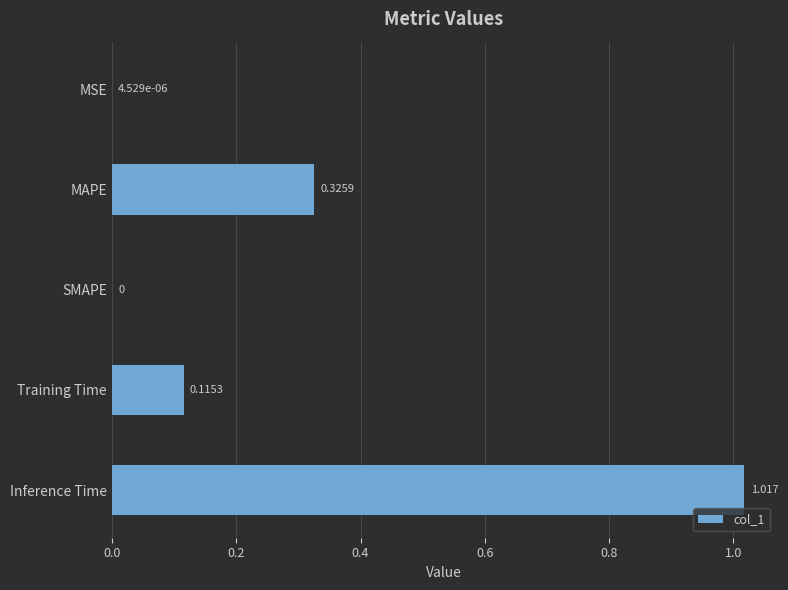

At which category does the chart reach its peak across all series?

Inference Time